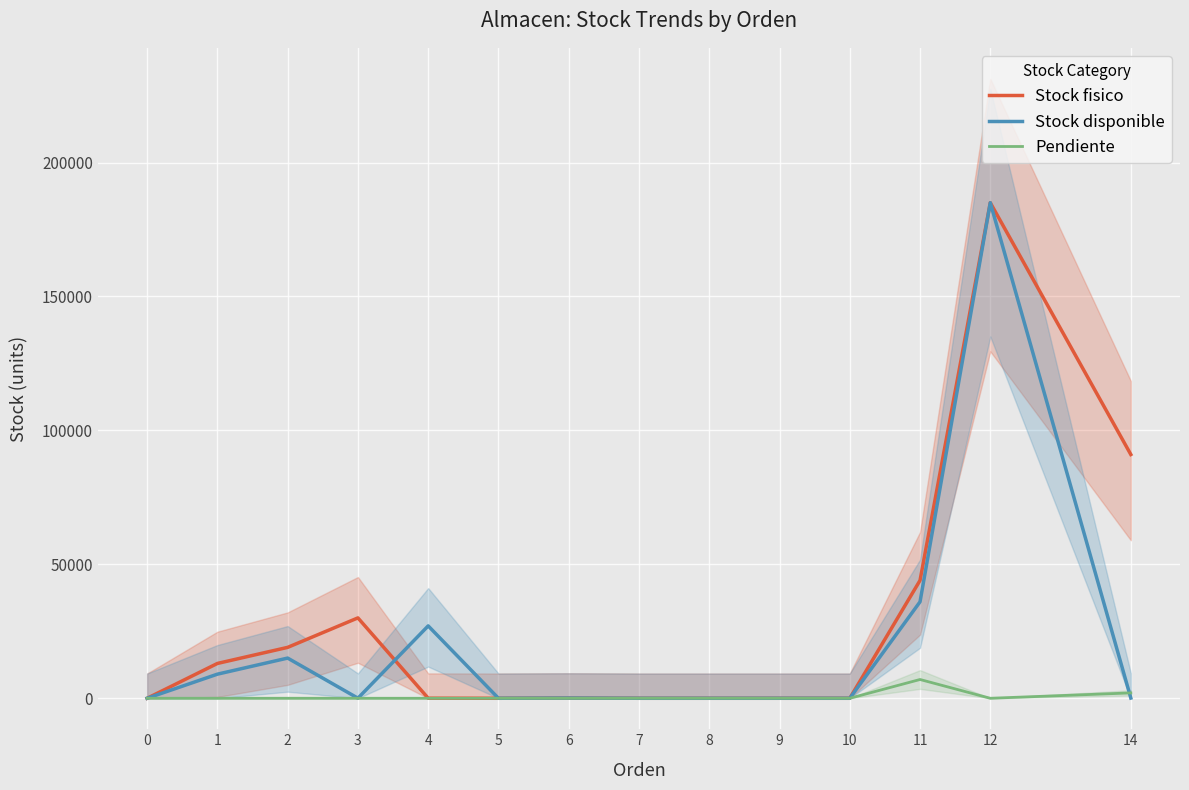

True or false: Stock fisico and Pendiente intersect in this chart.

False